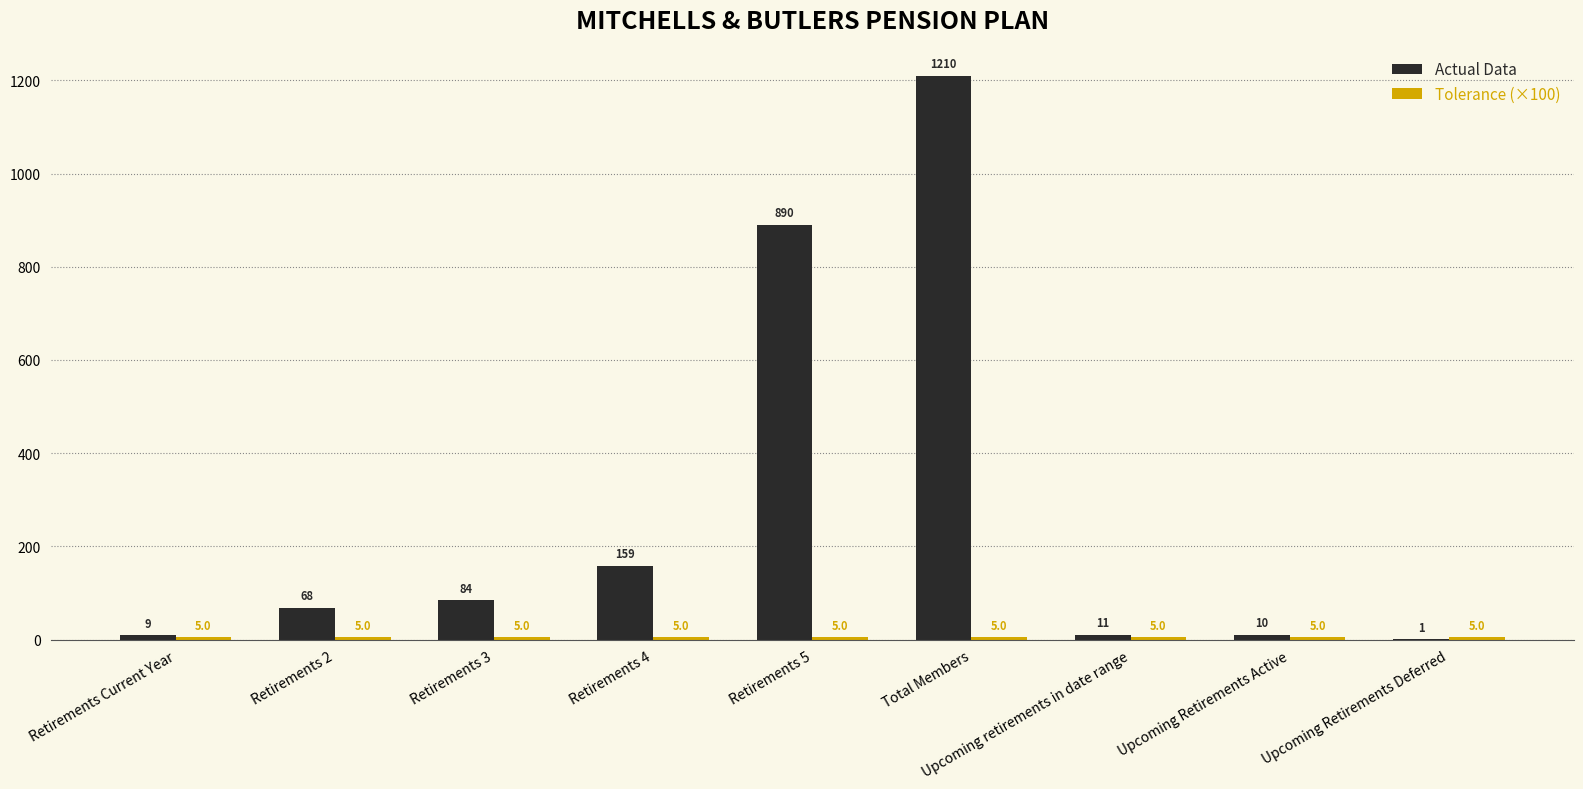

How many series are shown in this chart?

2